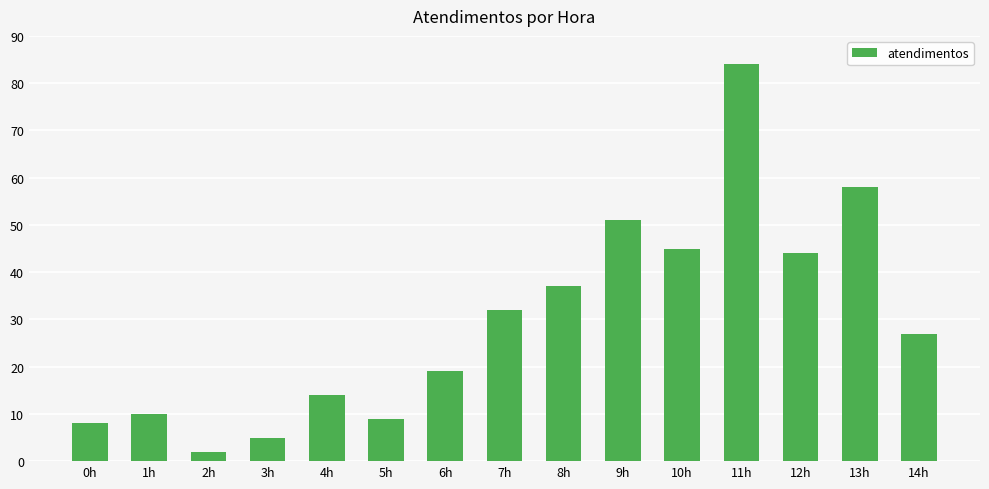

True or false: the data shows 5 at 3h.

True